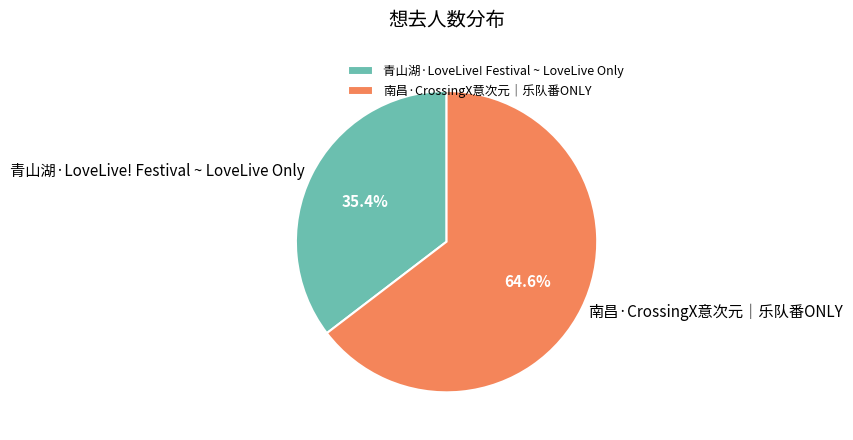

Approximately how many times larger is the value at 青山湖·LoveLive! Festival ~ LoveLive Only compared to 南昌·CrossingX意次元｜乐队番ONLY?

0.5